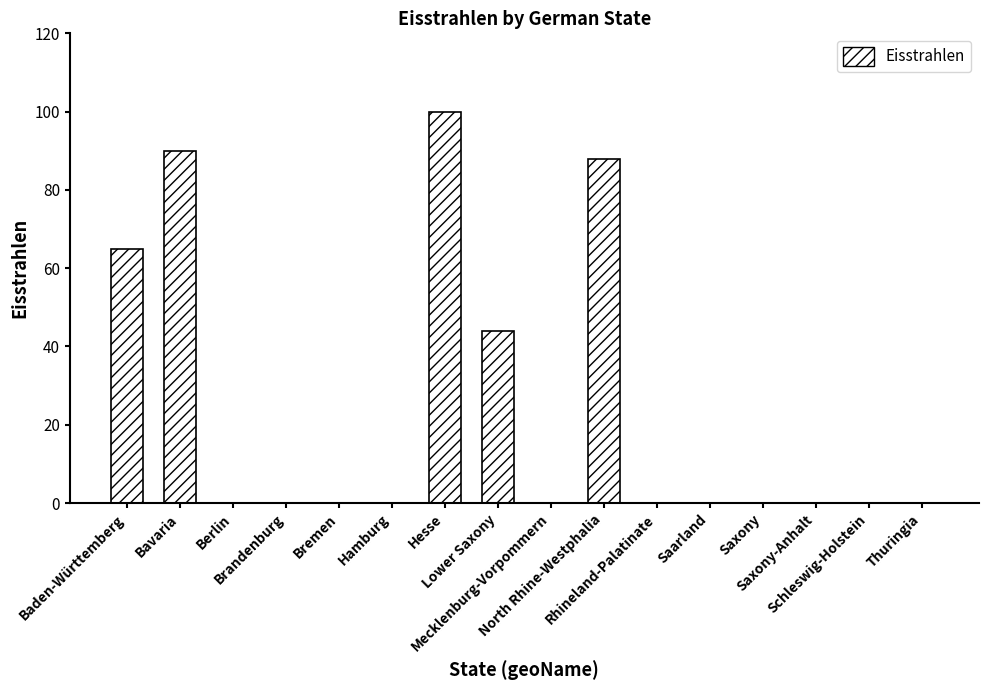

At which label is the value closest to 50?

Lower Saxony